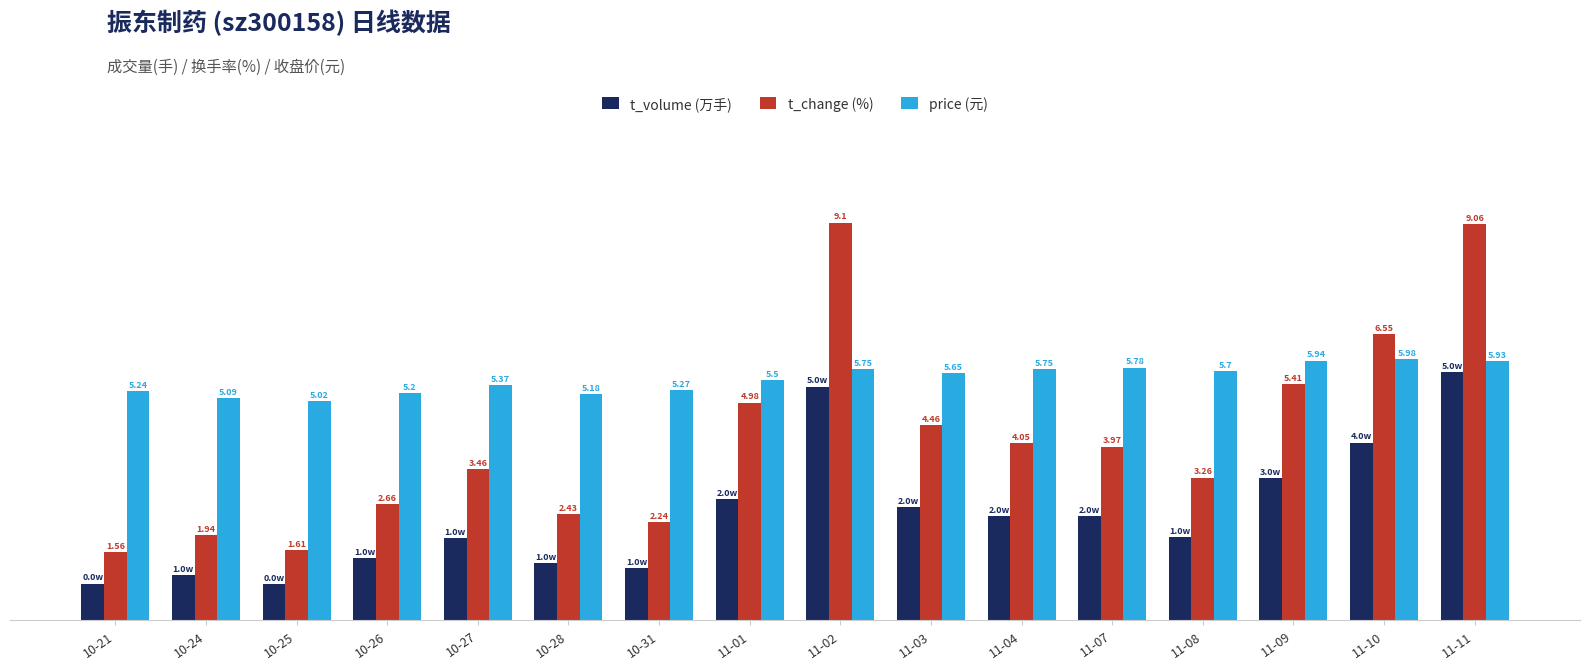

Which series has the largest total across all categories?

price (元)